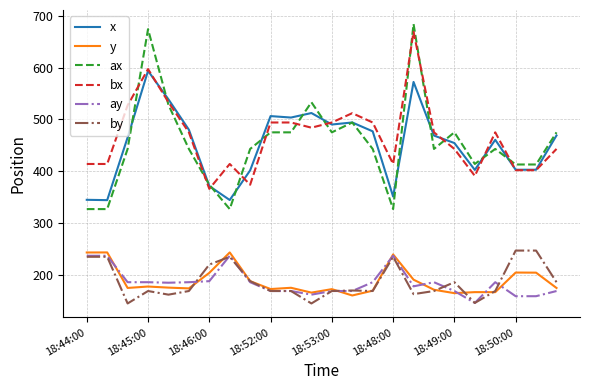

True or false: bx and y cross at least once.

False